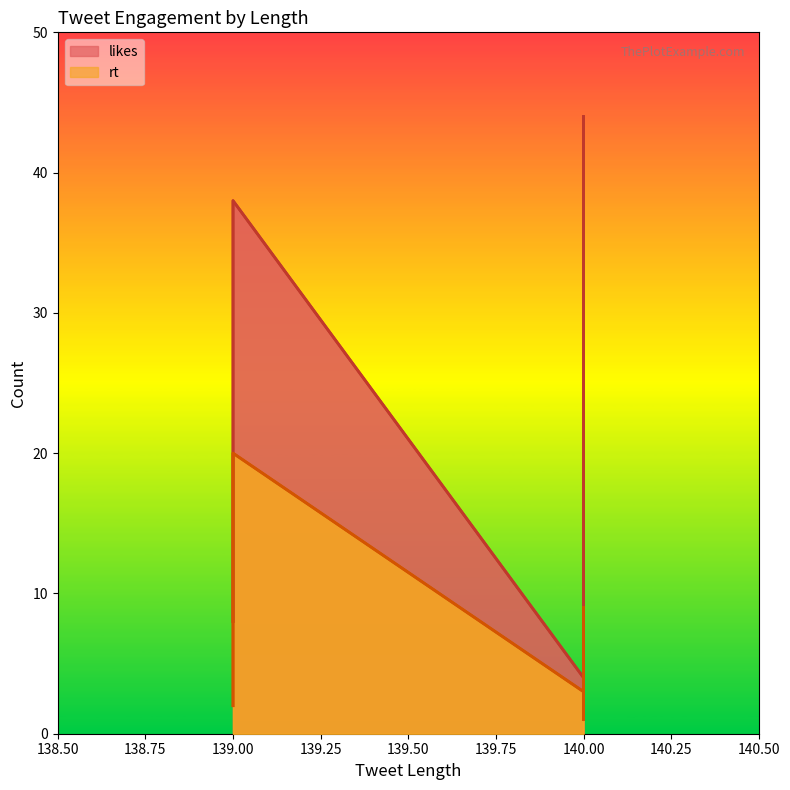

Rank the categories by value from highest to lowest.

139, 140, 140, 139, 140